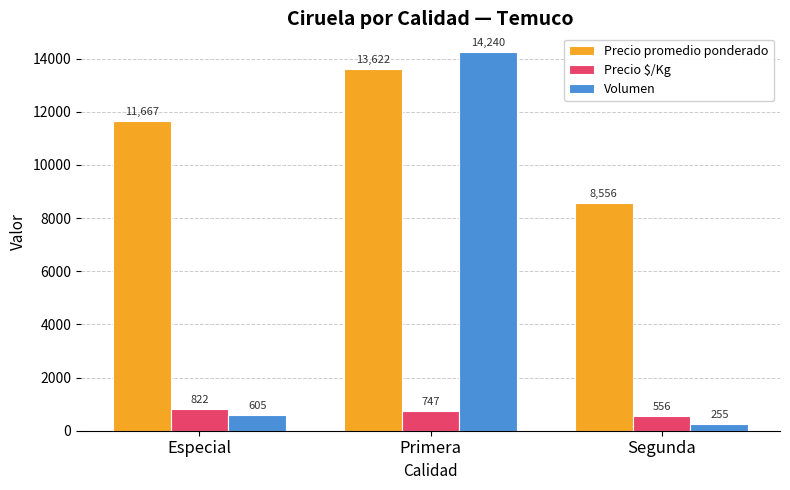

What is the difference between the maximum and second lowest values in the Precio \$/Kg series?

75